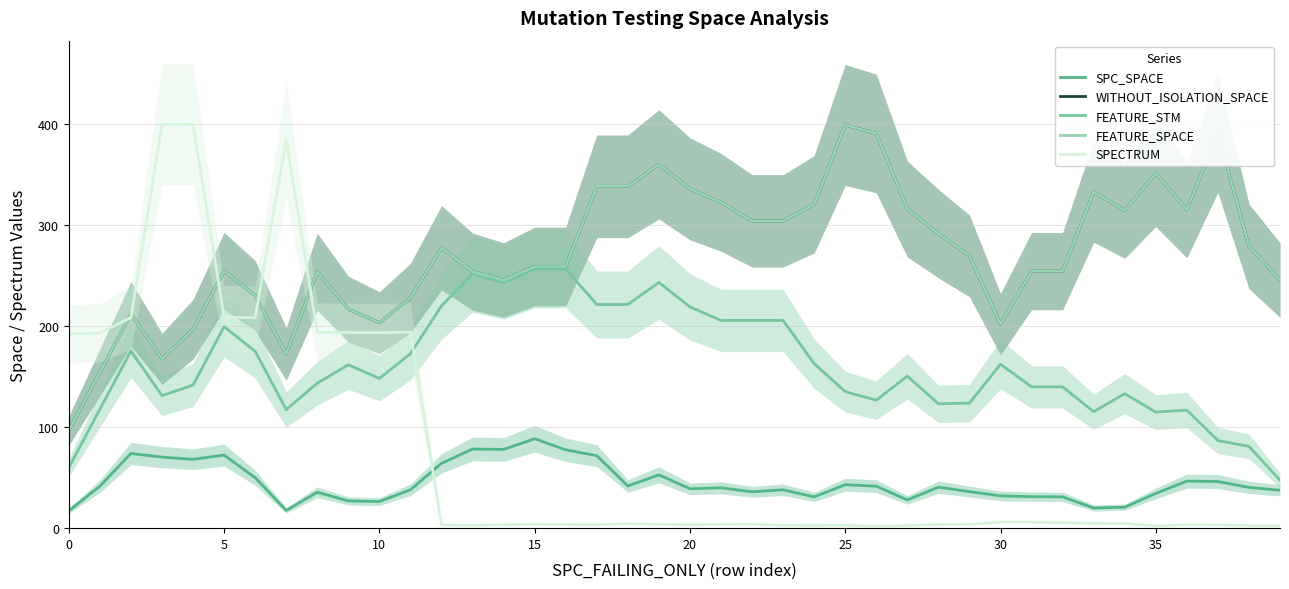

True or false: SPC_SPACE and FEATURE_STM intersect in this chart.

False